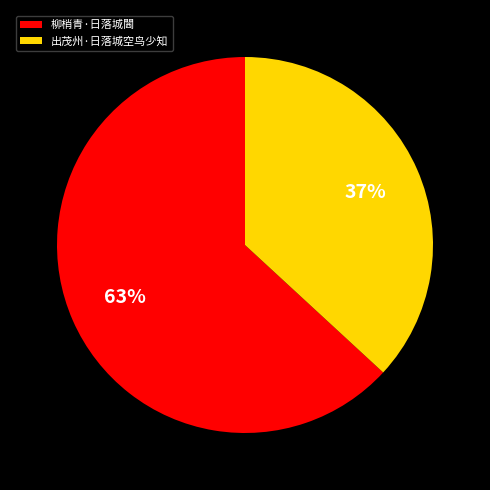

Which slice represents more than half of the pie?

柳梢青·日落城閪